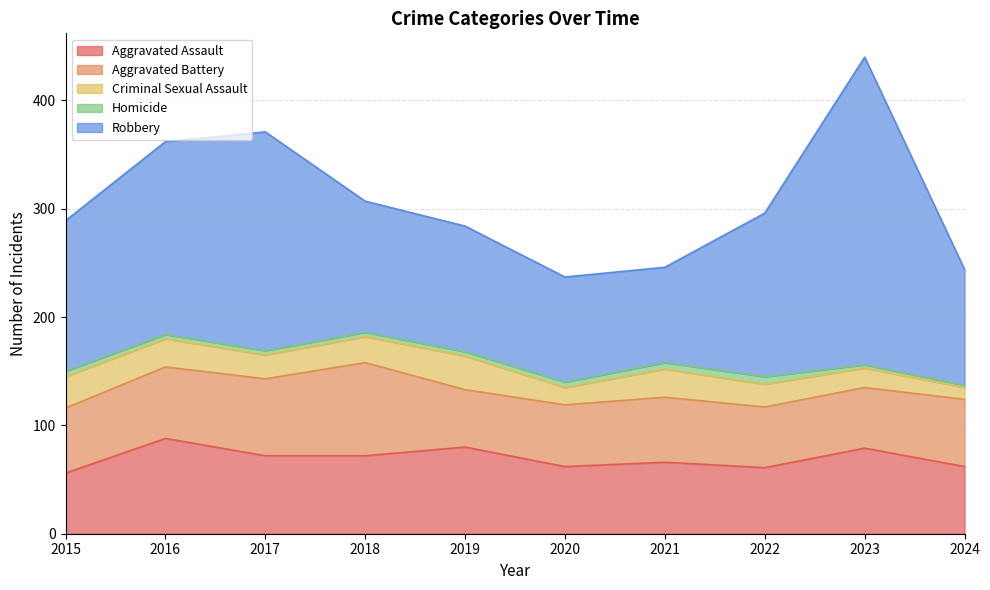

What is the average value of the Aggravated Assault series?

70